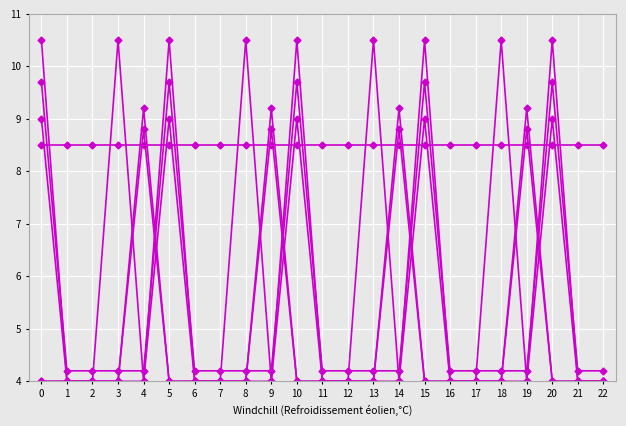

What is the spread (max minus min) of values at 8?

6.5